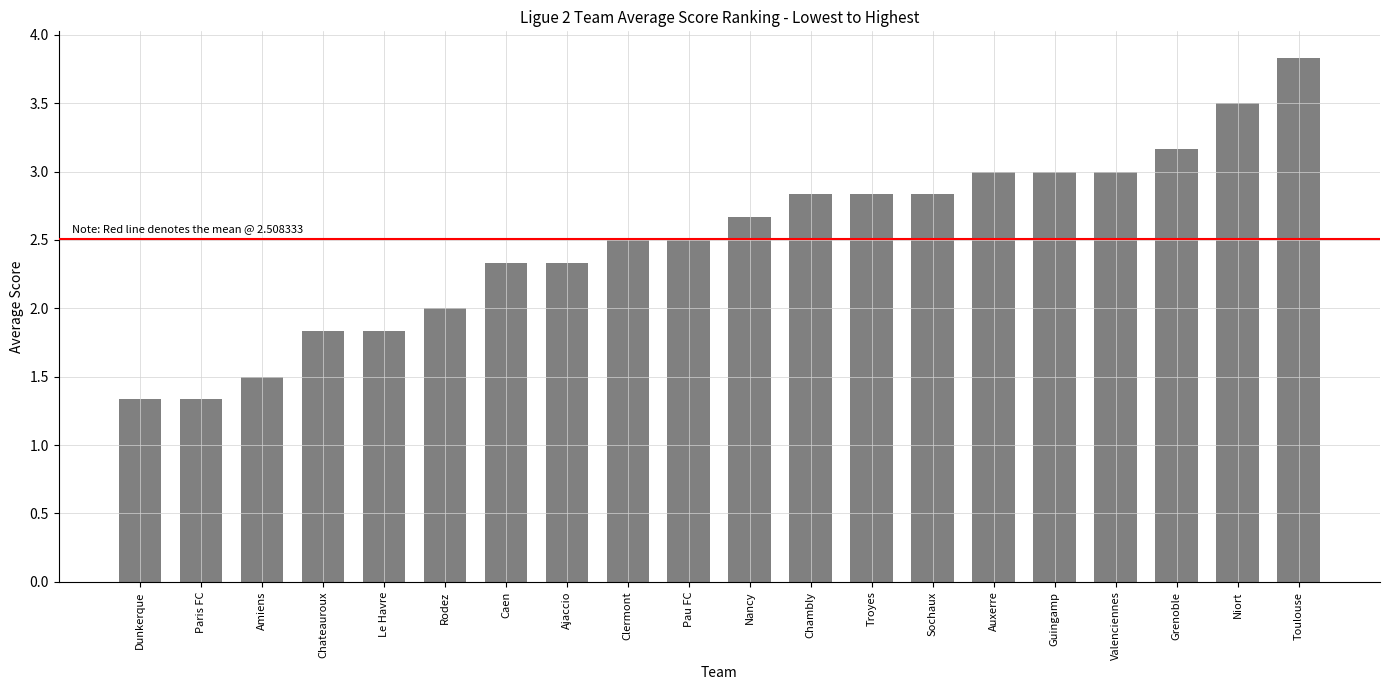

What is the change in value from Pau FC to Troyes?

+0.3